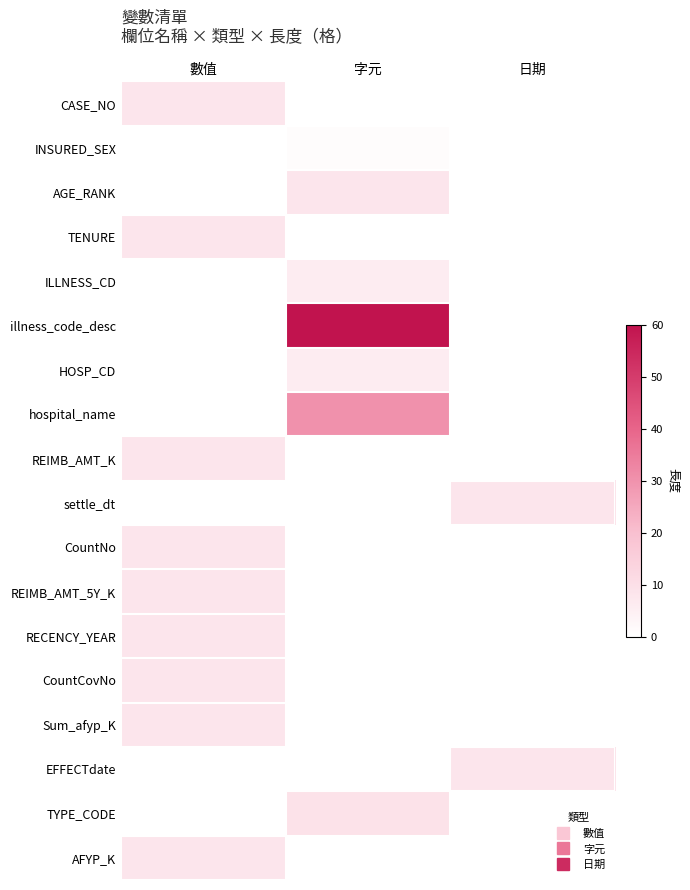

Reading right to left, transcribe all the data shown in this chart.

CASE_NO: 日期=0	字元=0	數值=8
INSURED_SEX: 日期=0	字元=1	數值=0
AGE_RANK: 日期=0	字元=8	數值=0
TENURE: 日期=0	字元=0	數值=8
ILLNESS_CD: 日期=0	字元=6	數值=0
illness_code_desc: 日期=0	字元=60	數值=0
HOSP_CD: 日期=0	字元=6	數值=0
hospital_name: 日期=0	字元=30	數值=0
REIMB_AMT_K: 日期=0	字元=0	數值=8
settle_dt: 日期=8	字元=0	數值=0
CountNo: 日期=0	字元=0	數值=8
REIMB_AMT_5Y_K: 日期=0	字元=0	數值=8
RECENCY_YEAR: 日期=0	字元=0	數值=8
CountCovNo: 日期=0	字元=0	數值=8
Sum_afyp_K: 日期=0	字元=0	數值=8
EFFECTdate: 日期=8	字元=0	數值=0
TYPE_CODE: 日期=0	字元=9	數值=0
AFYP_K: 日期=0	字元=0	數值=8